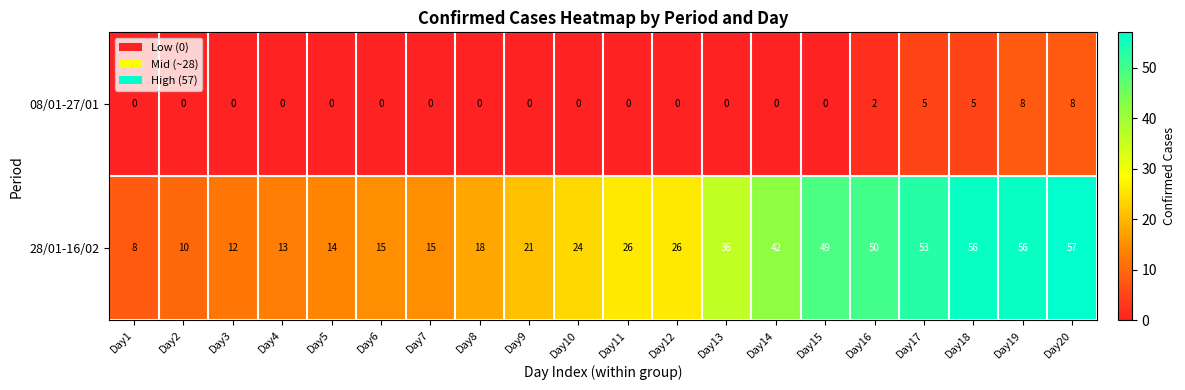

What is the difference between the maximum and minimum values in the 28/01-16/02 series?

49